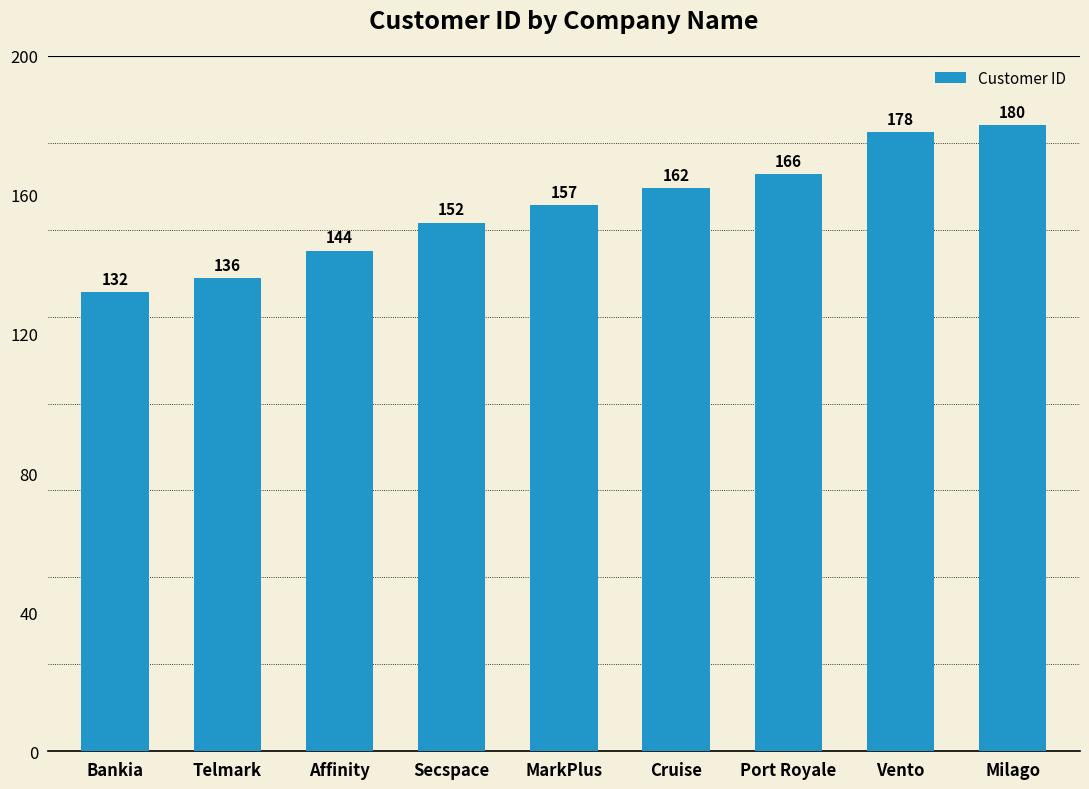

What is the difference between the second highest and second lowest values?

42